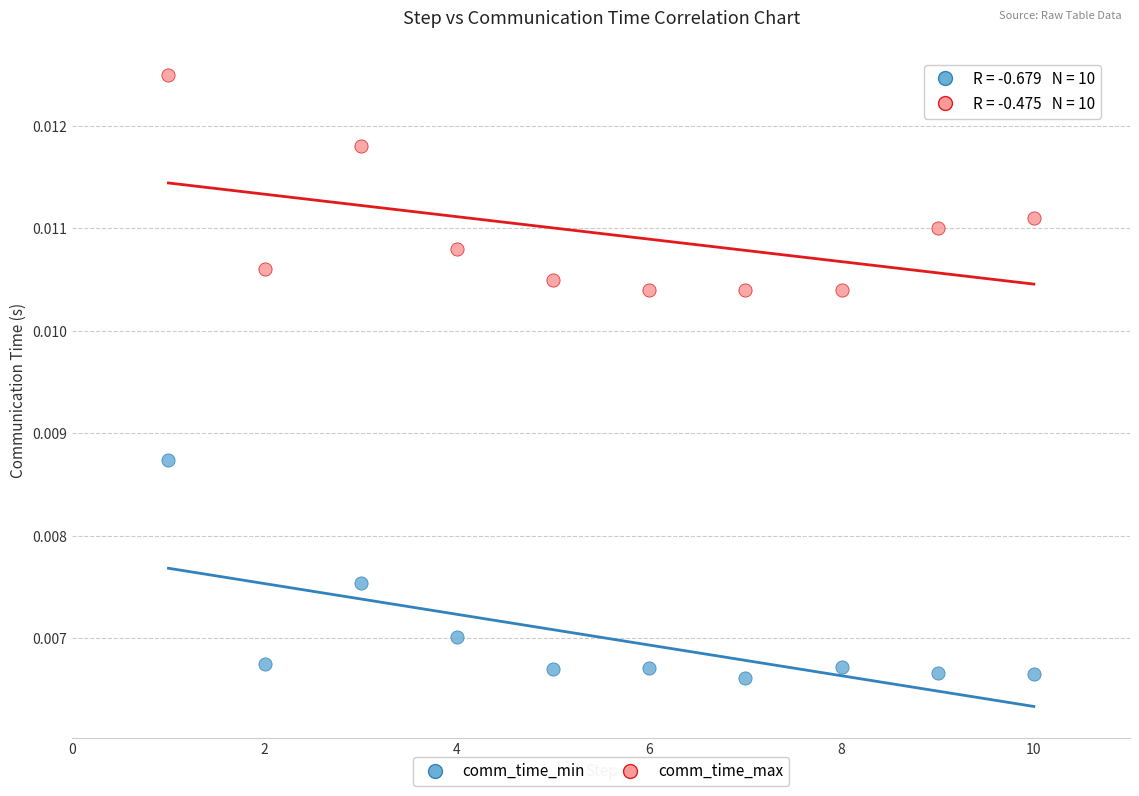

Which series contains the lowest Y value?

comm_time_min